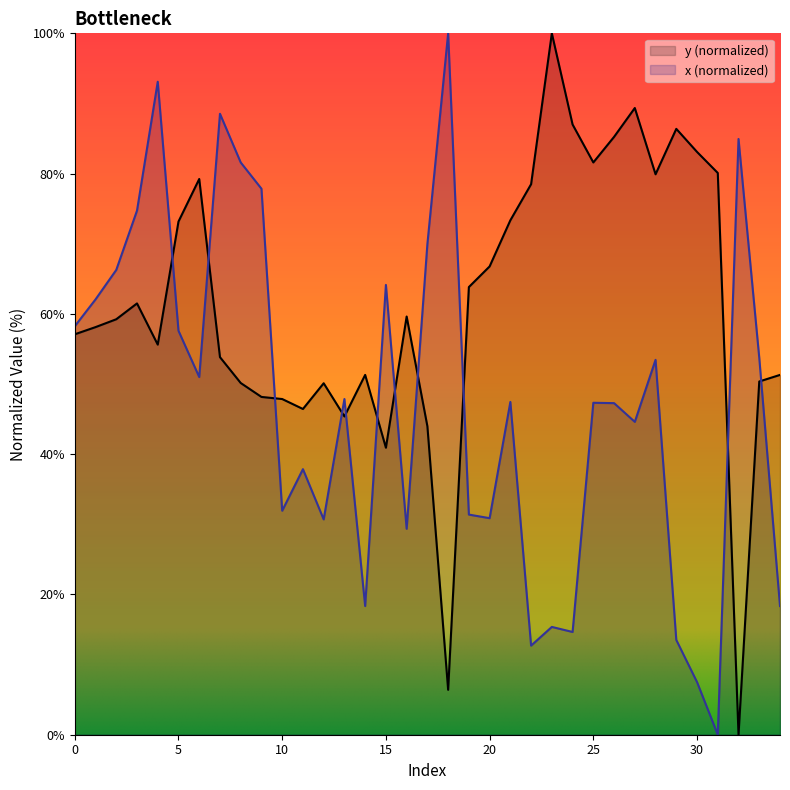

At which category does x reach its first local valley?

6